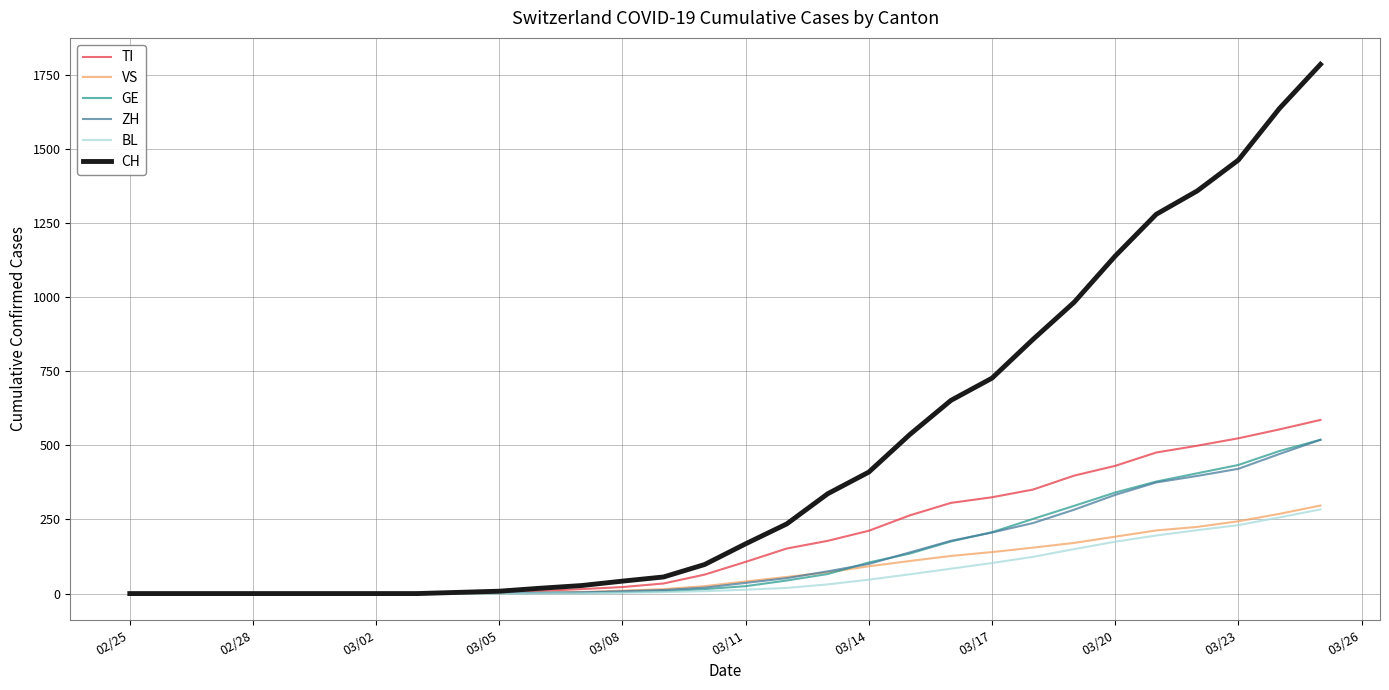

What is the maximum value shown in the chart?

1786